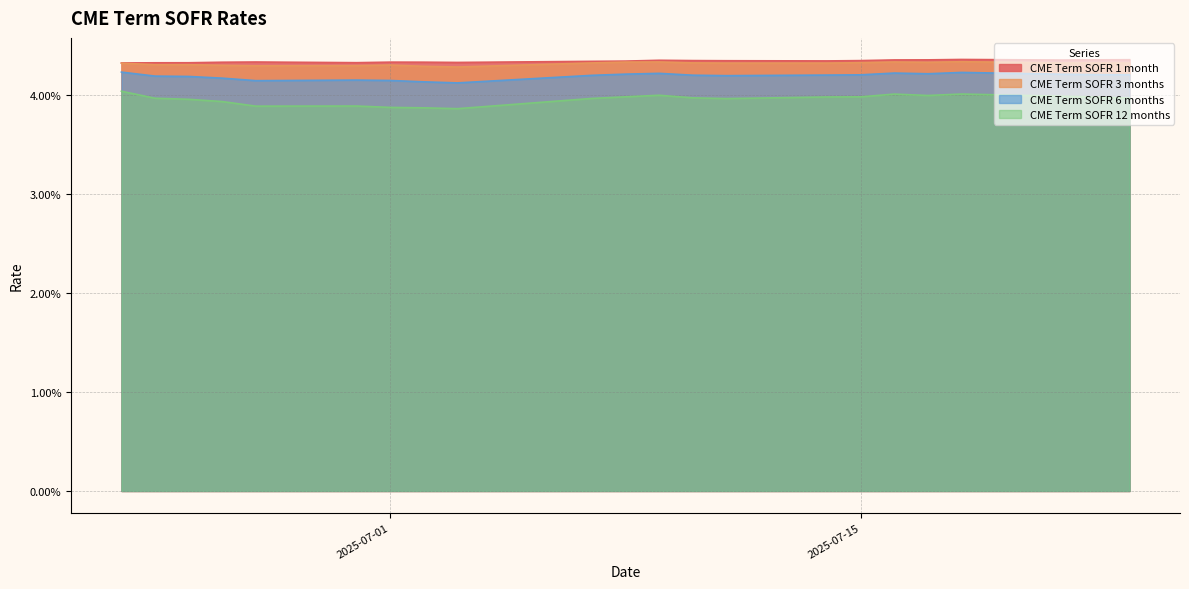

Is it true that CME Term SOFR 6 months equals 0.0 at 2025-07-09?

True